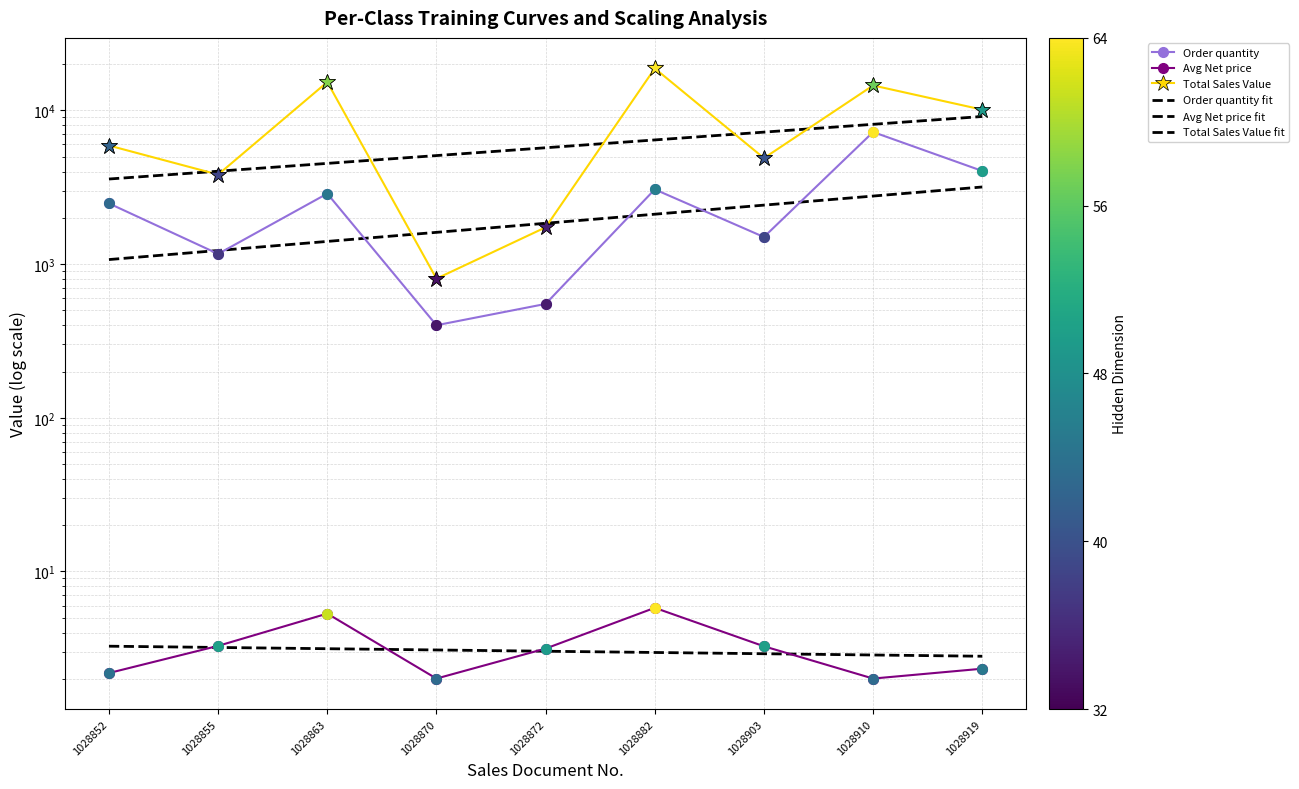

What is the difference between the maximum and minimum values in the Order quantity series?

6830.0